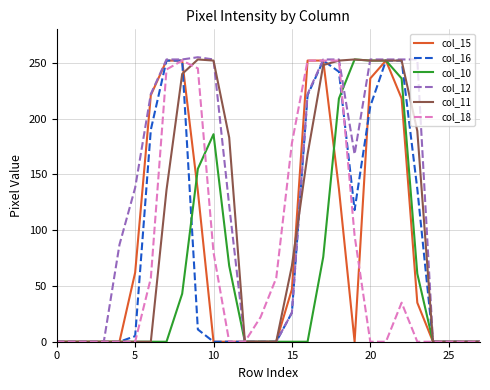

Rank the series by their maximum value, from lowest to highest.

col_15, col_16, col_18, col_10, col_11, col_12